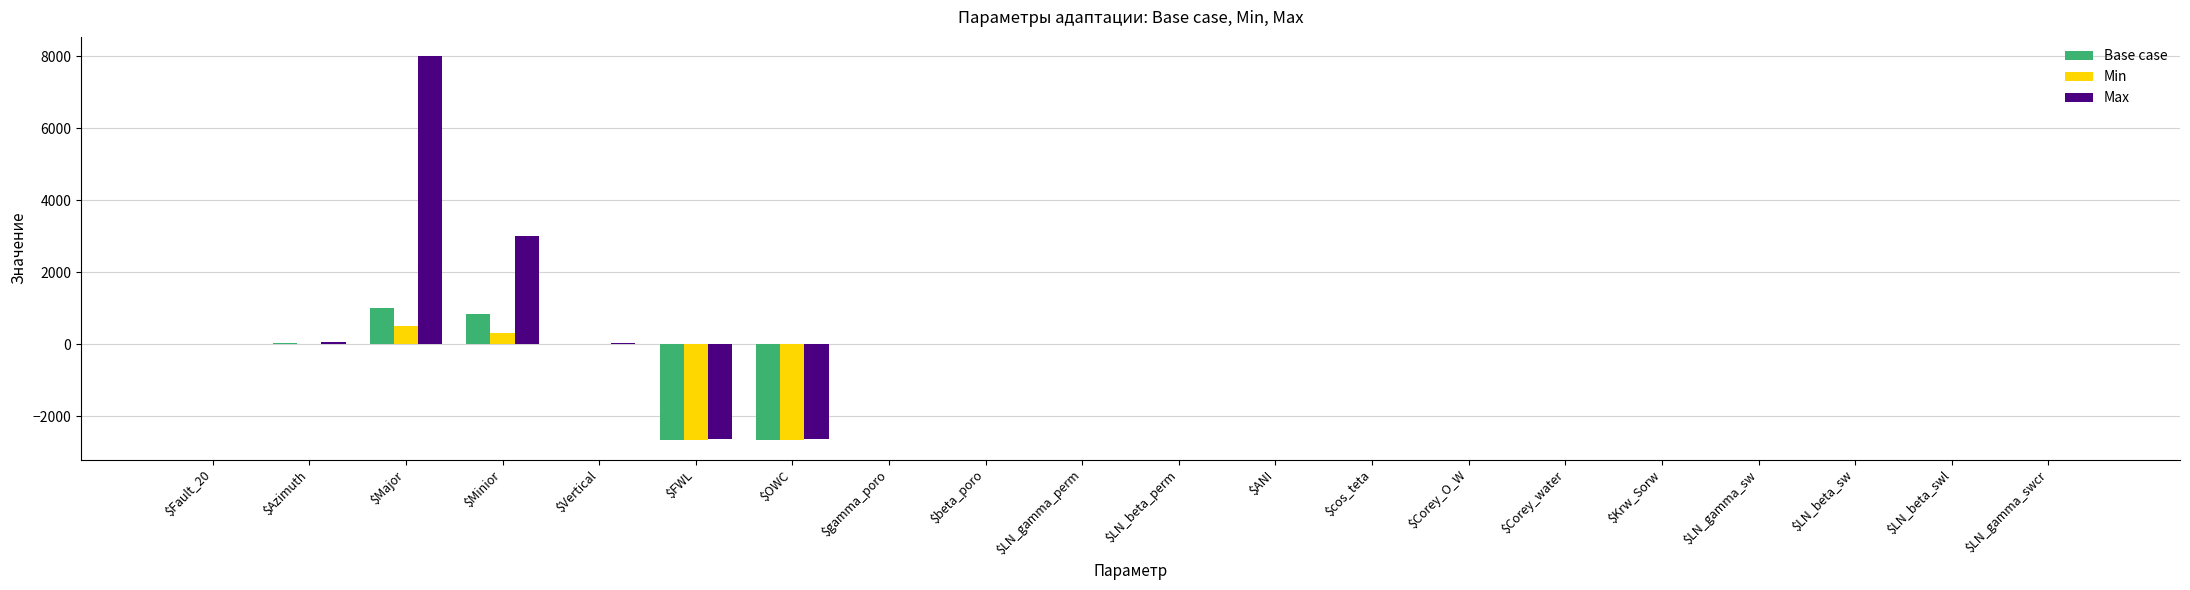

What is the total value across all series at $OWC?

-7974.0